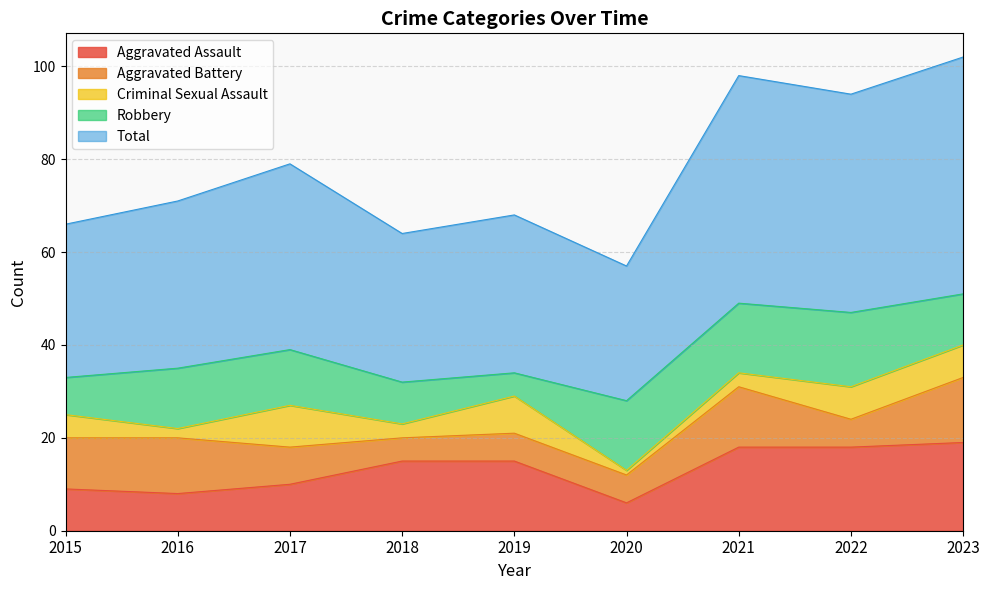

Which series has the largest total across all categories?

Total